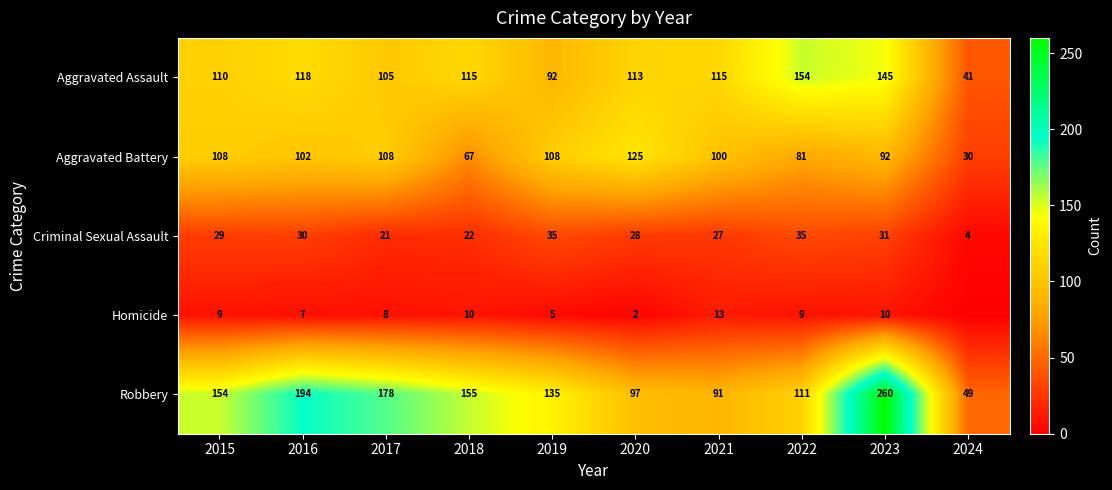

How many categories are shown in the chart?

10